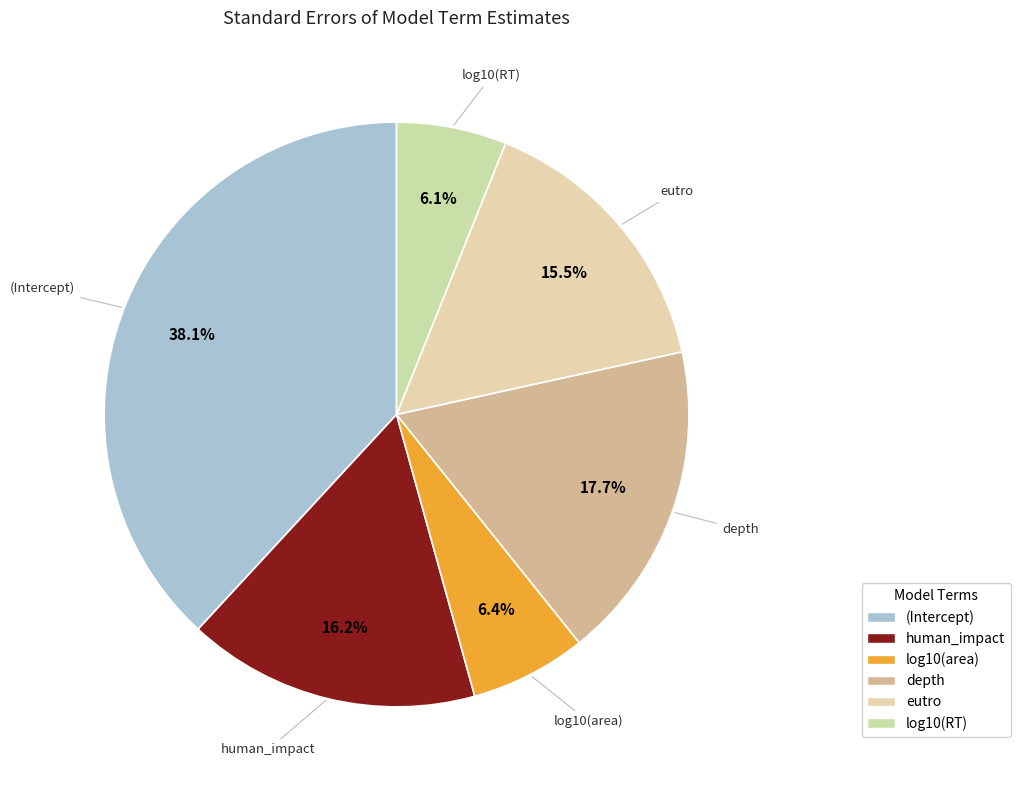

Is it true that (Intercept) is 51% of the pie?

False